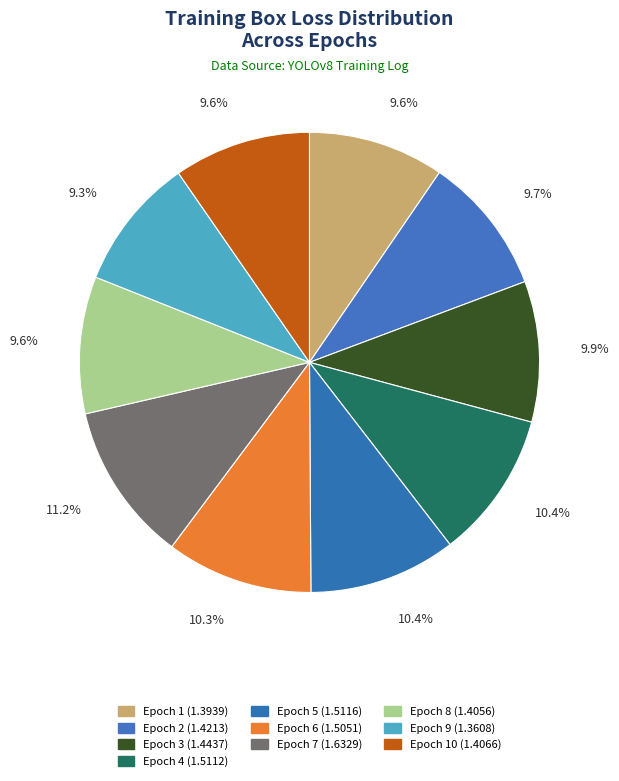

Which slice is the smallest?

9